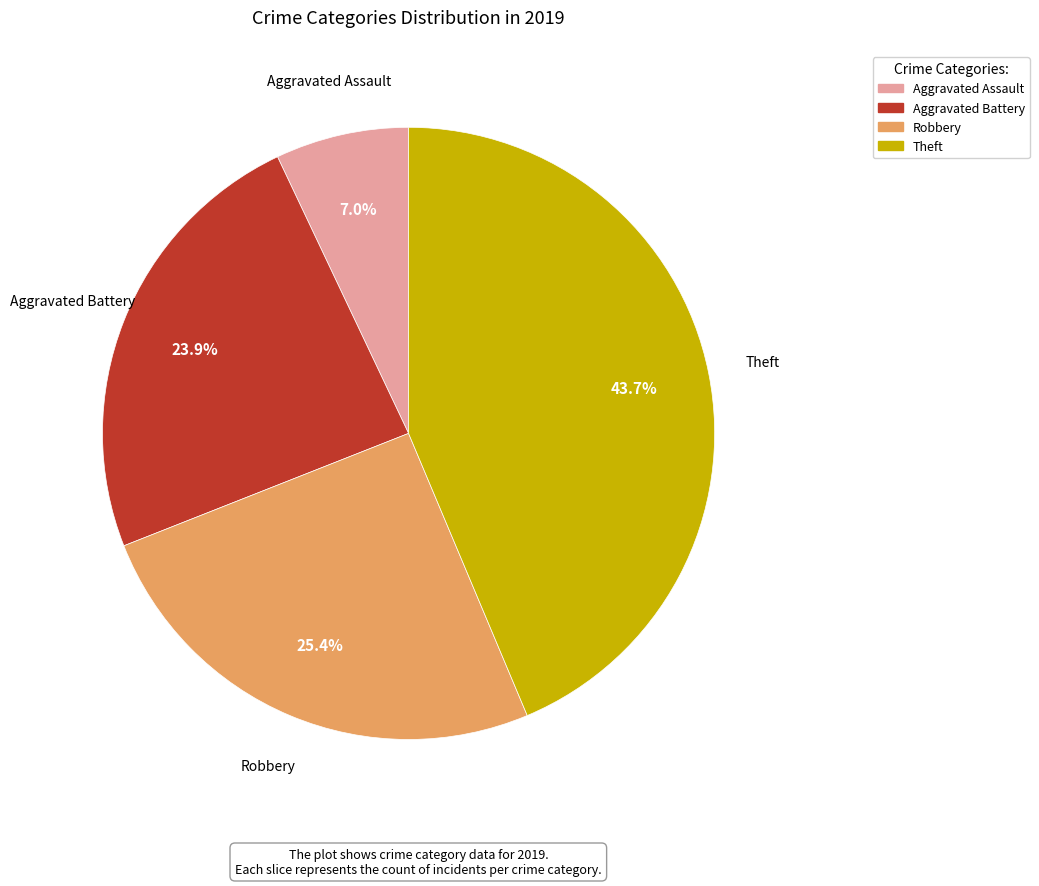

Which has a higher value, Aggravated Battery or Aggravated Assault?

Aggravated Battery